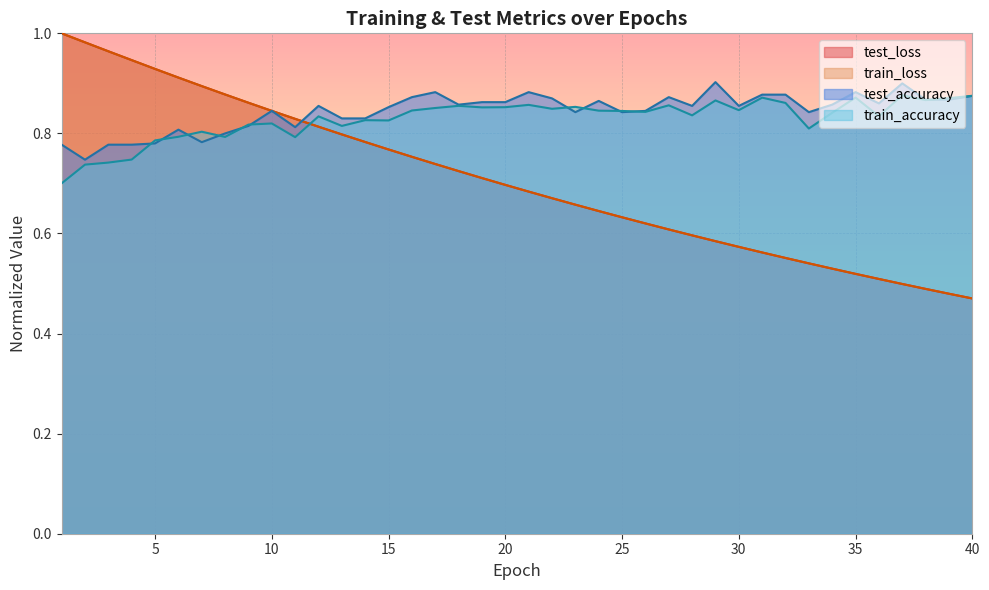

At how many categories does at least one series exceed 0?

40